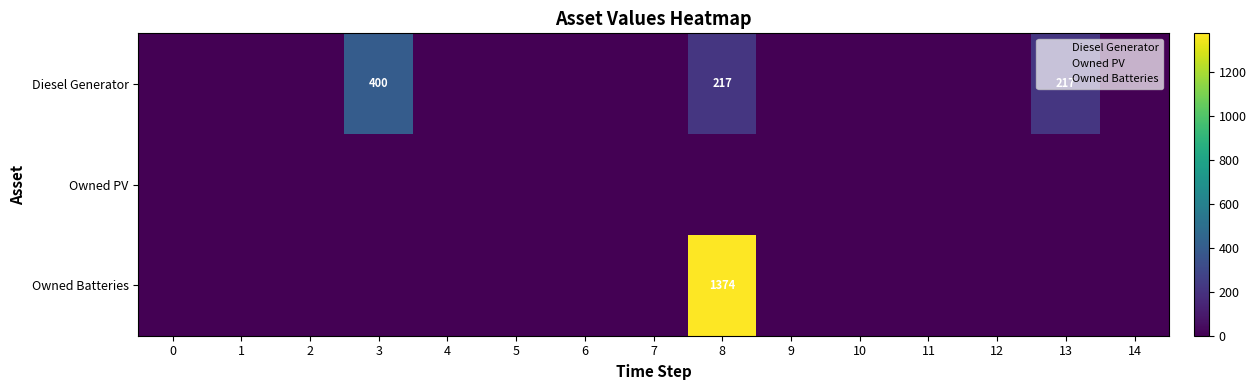

Rank the series at 13 from highest to lowest value.

Diesel Generator, Owned PV, Owned Batteries